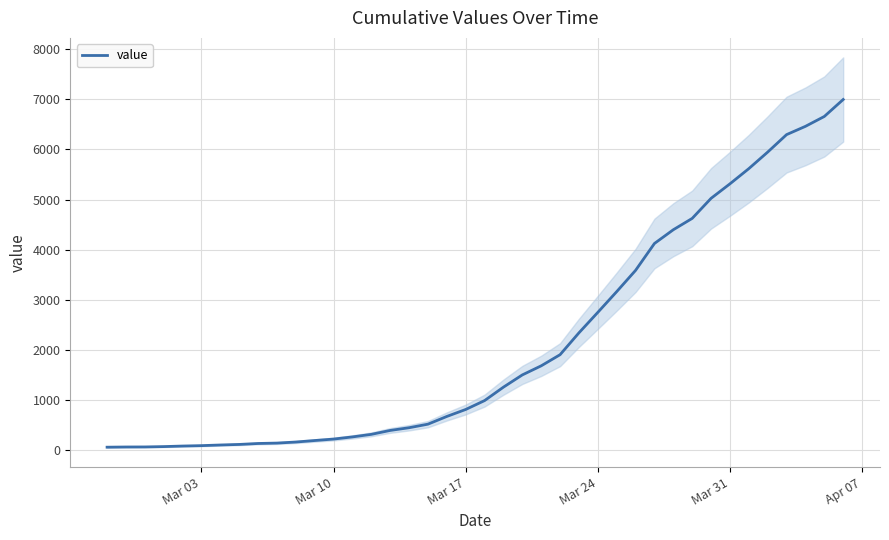

What is the maximum value for value?

6995